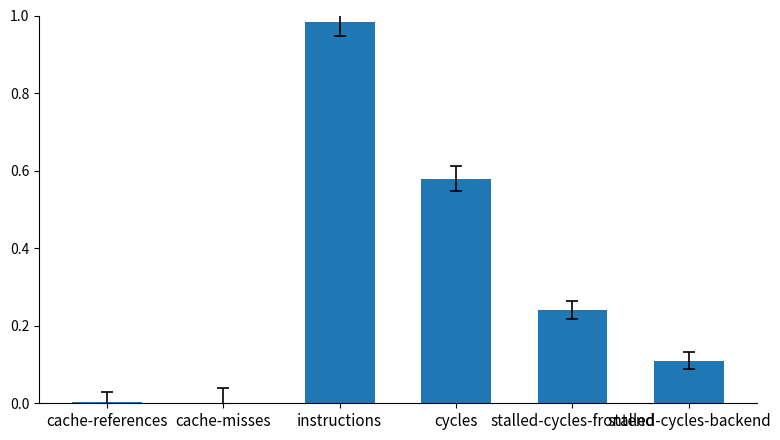

What is the change in value from cache-references to instructions?

+1.0